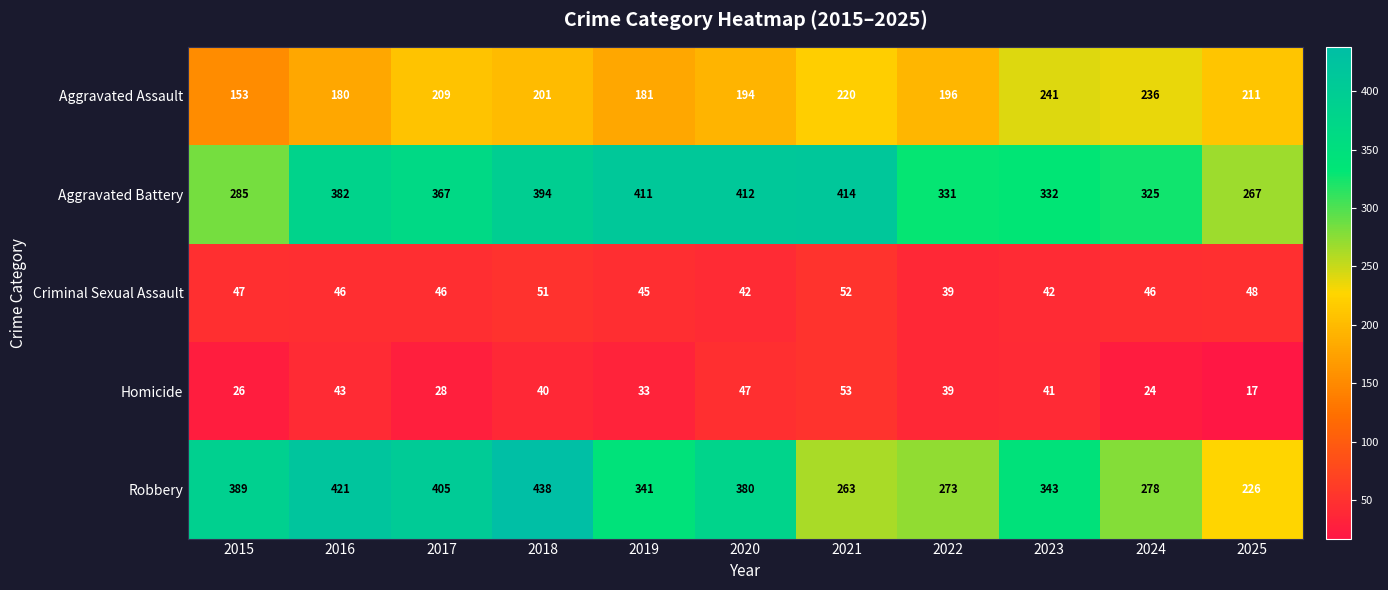

What is the average value of the Aggravated Assault series?

202